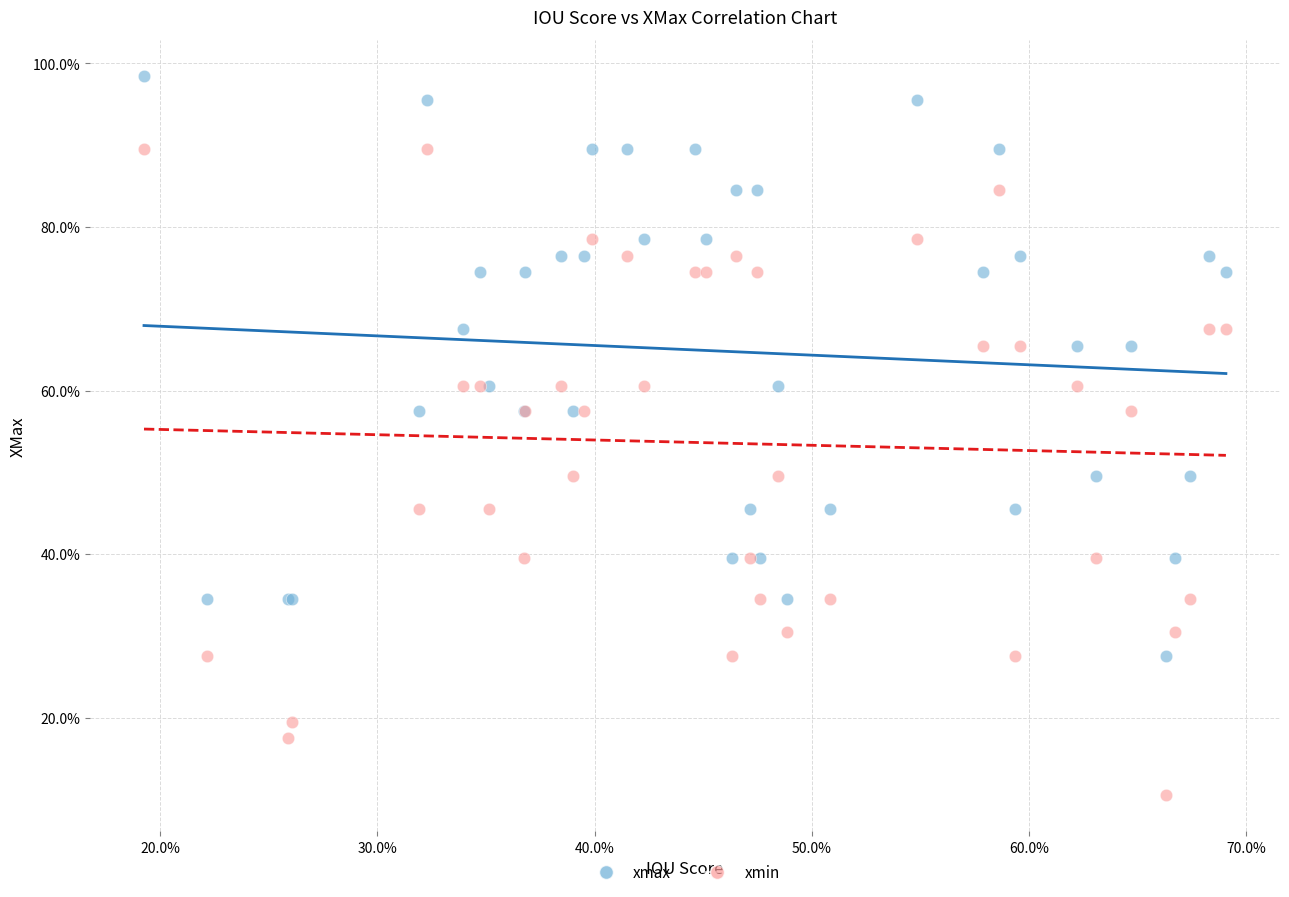

What are all the series names shown in the legend?

xmax, xmin